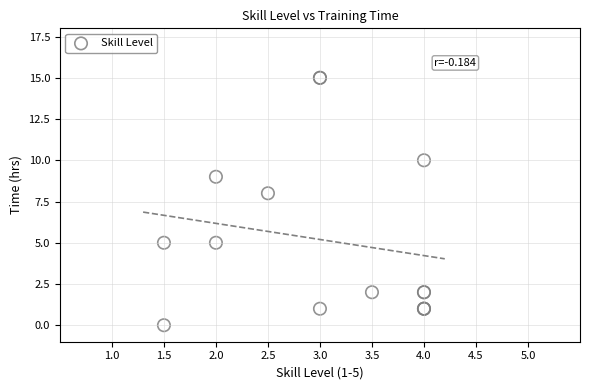

What Y value in the scatter plot is closest to 7?

8